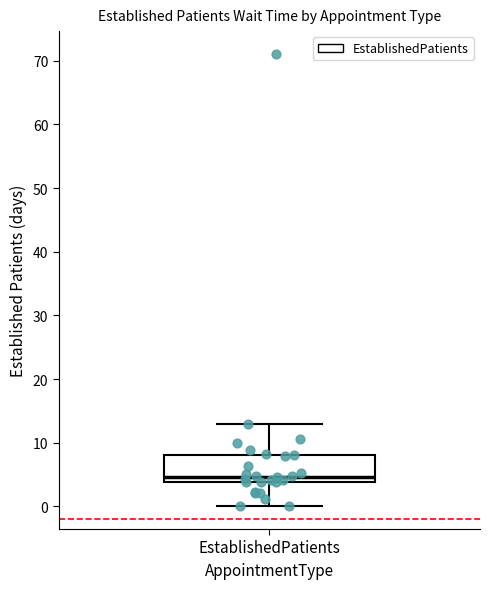

Read this box plot against the y-axis: the position of the median line, the range covered by the box, and the ends of both whiskers. The values are not printed on the chart, so give them approximately, as read against the axis.

median 5, box 4 to 8, whiskers 0 to 13